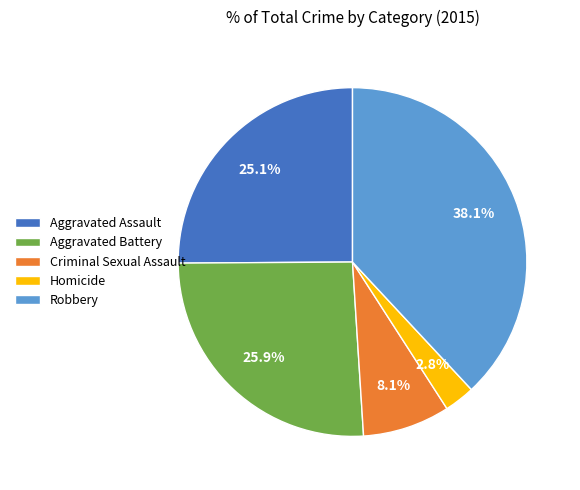

How many segments does this pie chart have?

5